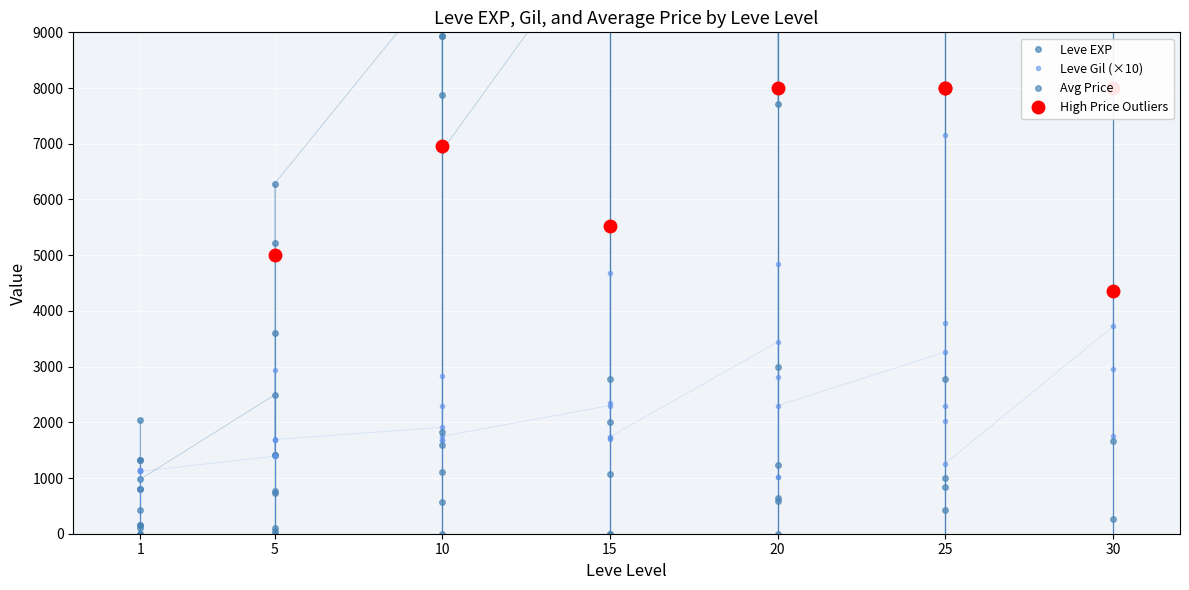

What is the total value across all series at 10?

11900